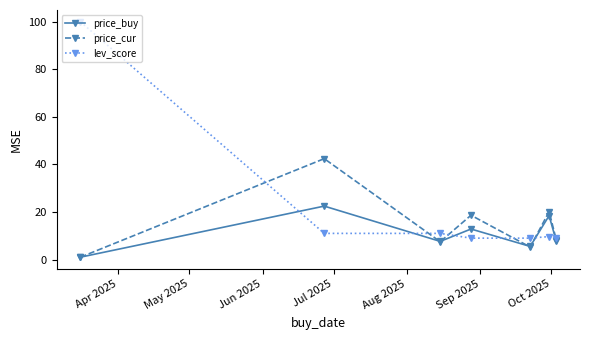

True or false: price_cur has more than 0 points higher than both neighbors.

True